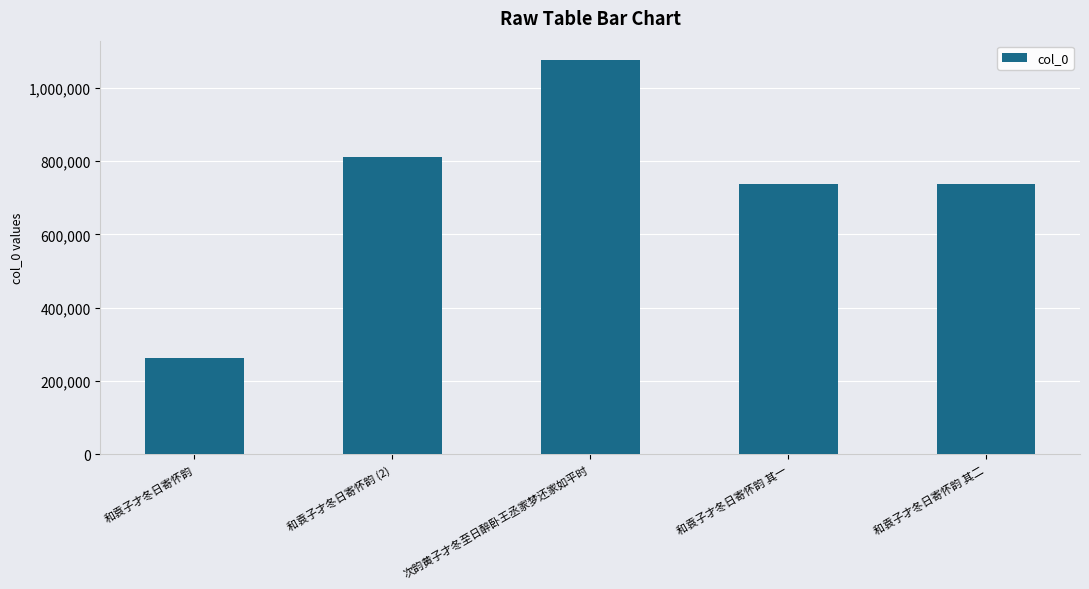

What is the approximate value at 和袁子才冬日寄怀韵, to the nearest 10?

263990